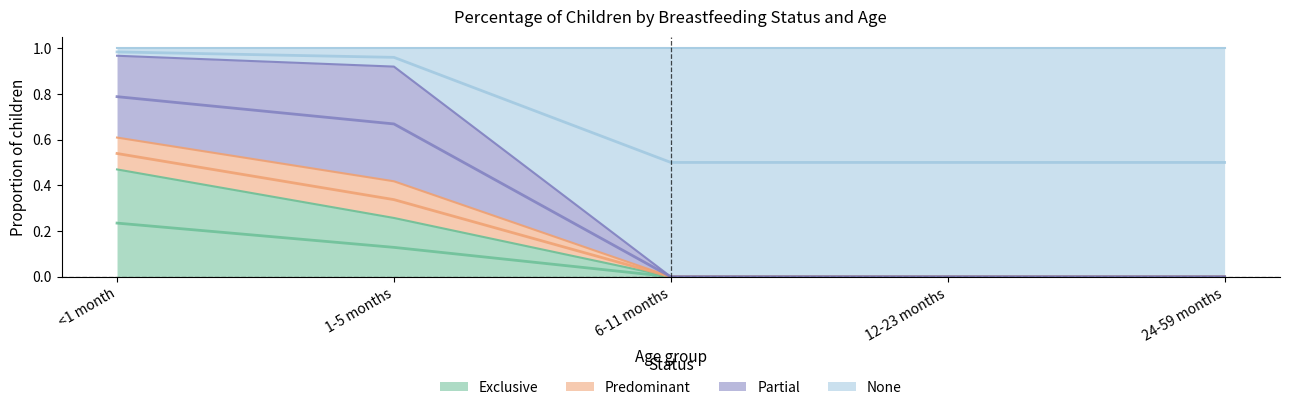

Is it true that Exclusive equals 0.0 at 6-11 months?

True